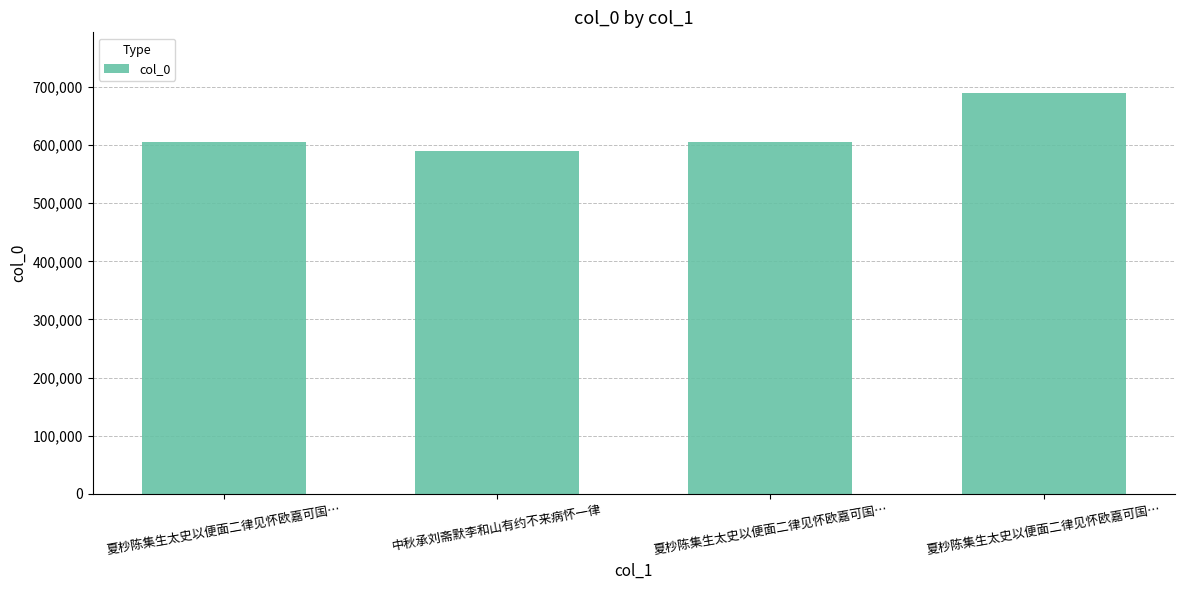

List the labels in order of value, largest first.

夏杪陈集生太史以便面二律见怀欧嘉可国…, 夏杪陈集生太史以便面二律见怀欧嘉可国…, 夏杪陈集生太史以便面二律见怀欧嘉可国…, 中秋承刘斋默李和山有约不来病怀一律